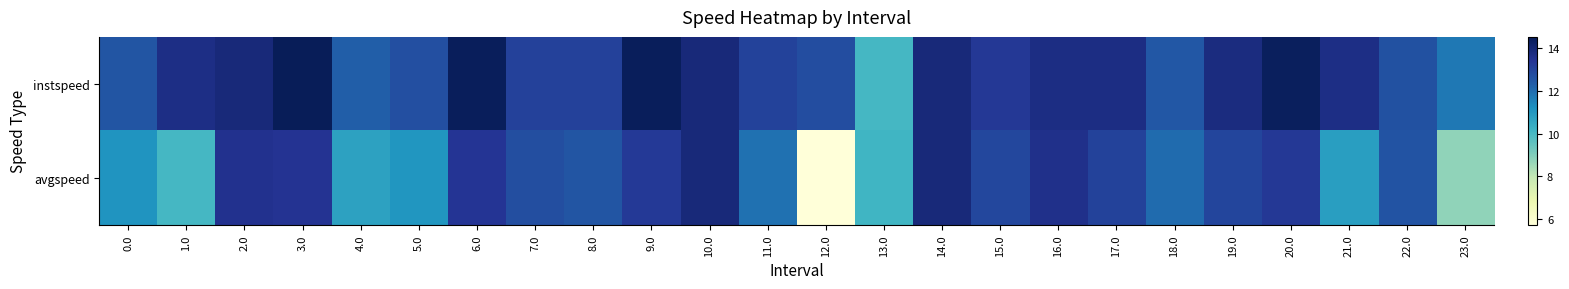

Which has a higher value, 0.0 or 12.0?

12.0